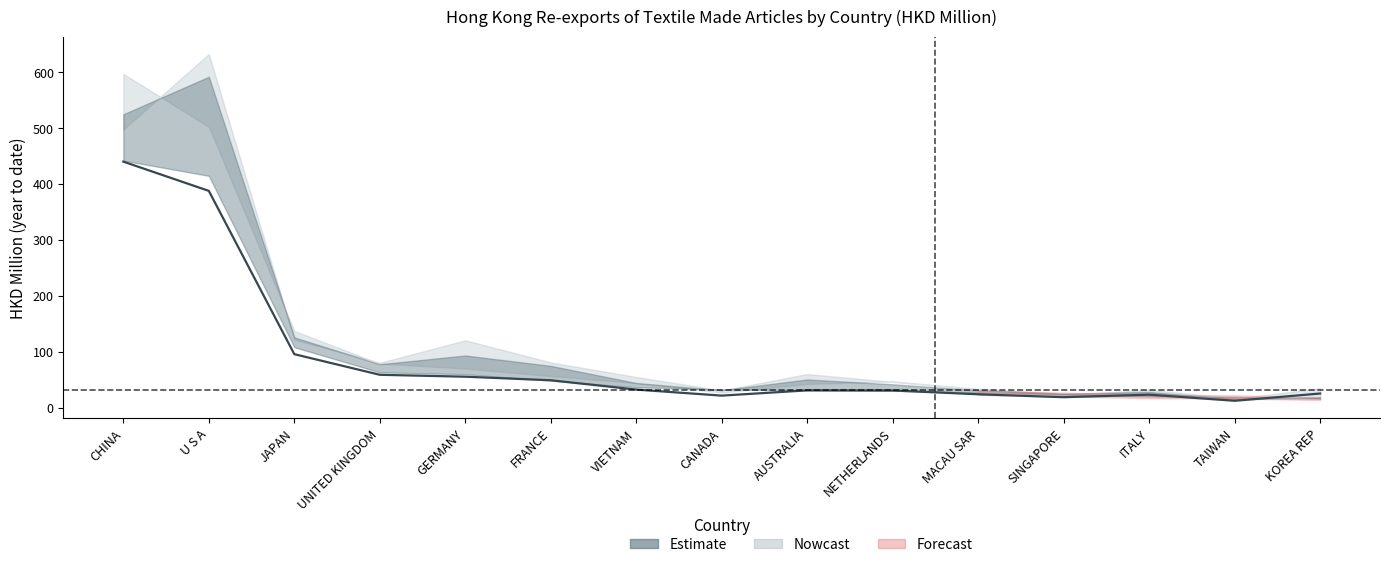

How many interior local valleys does the 201812 series have?

3